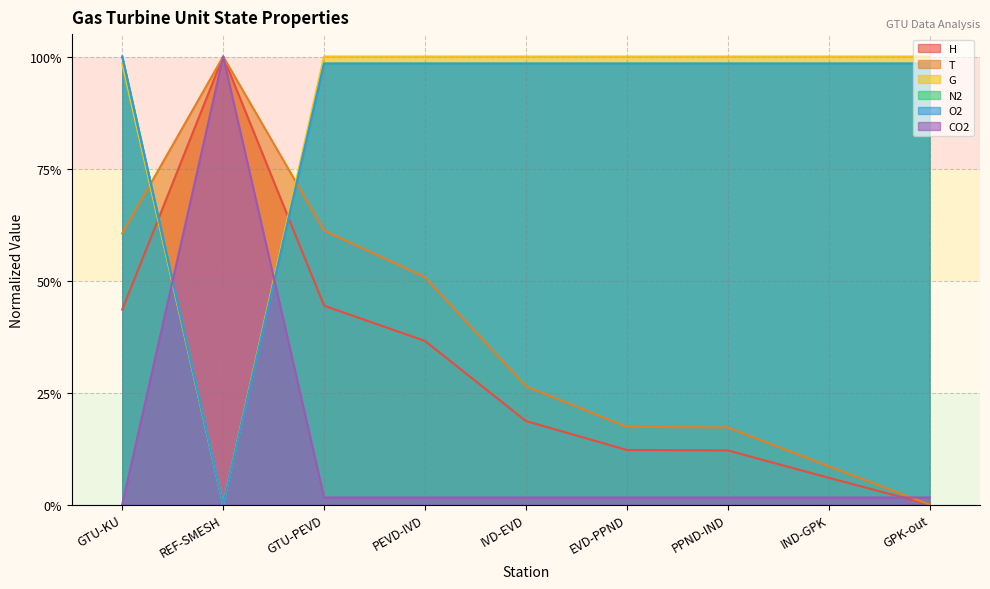

Is it true that O2 equals 0.6 at EVD-PPND?

False